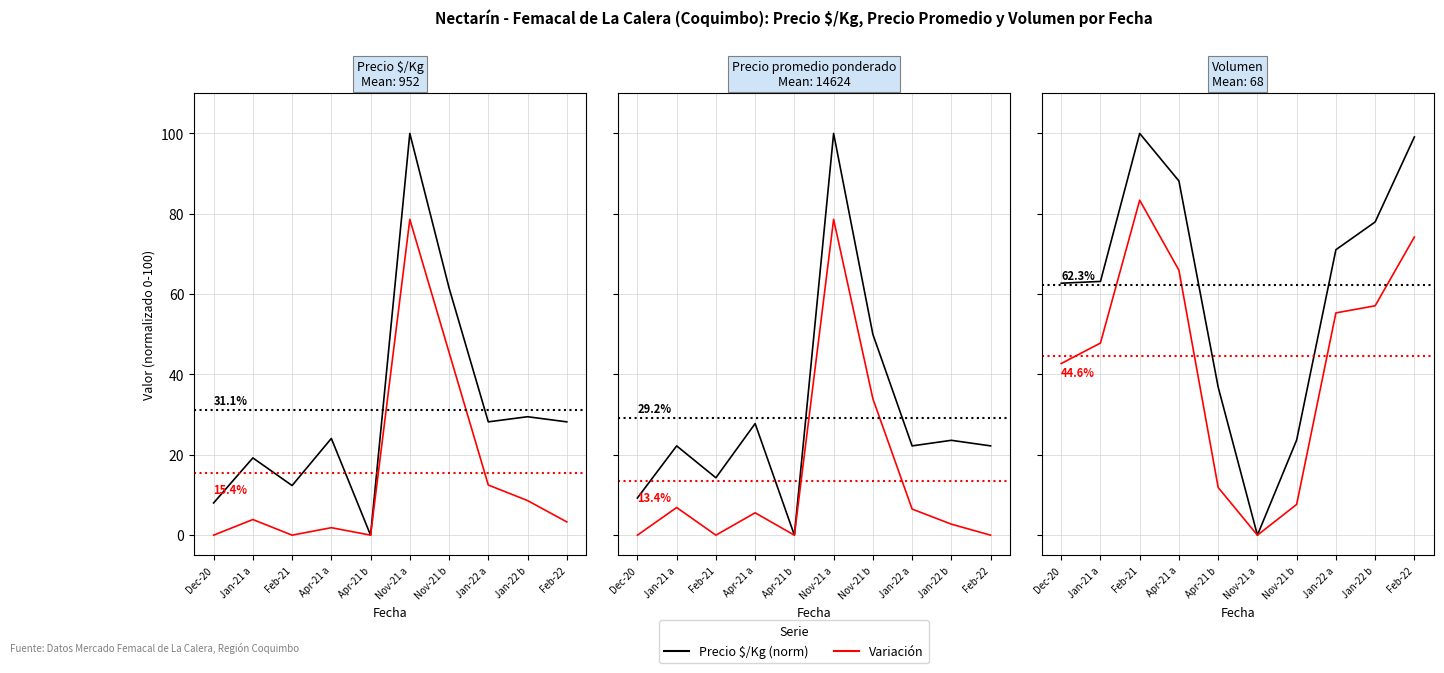

Reading left to right, transcribe all the data shown in this chart.

Precio $/Kg (norm): 8.0	19.2	12.4	24.1	0.0	100.0	61.5	28.2	29.5	28.2
Precio $/Kg (var): 0.0	3.9	0.0	1.9	0.0	78.6	45.5	12.5	8.6	3.3
Precio promedio ponderado: 9.3	22.2	14.3	27.8	0.0	100.0	50.0	22.2	23.6	22.2
Precio promedio ponderado (var): 0.0	6.9	0.0	5.6	0.0	78.6	34.0	6.5	2.7	0.0
Volumen: 62.7	63.2	100.0	88.2	36.8	0.0	23.7	71.1	78.0	99.1
Volumen (var): 42.7	47.8	83.4	65.9	11.9	0.0	7.7	55.3	57.1	74.2